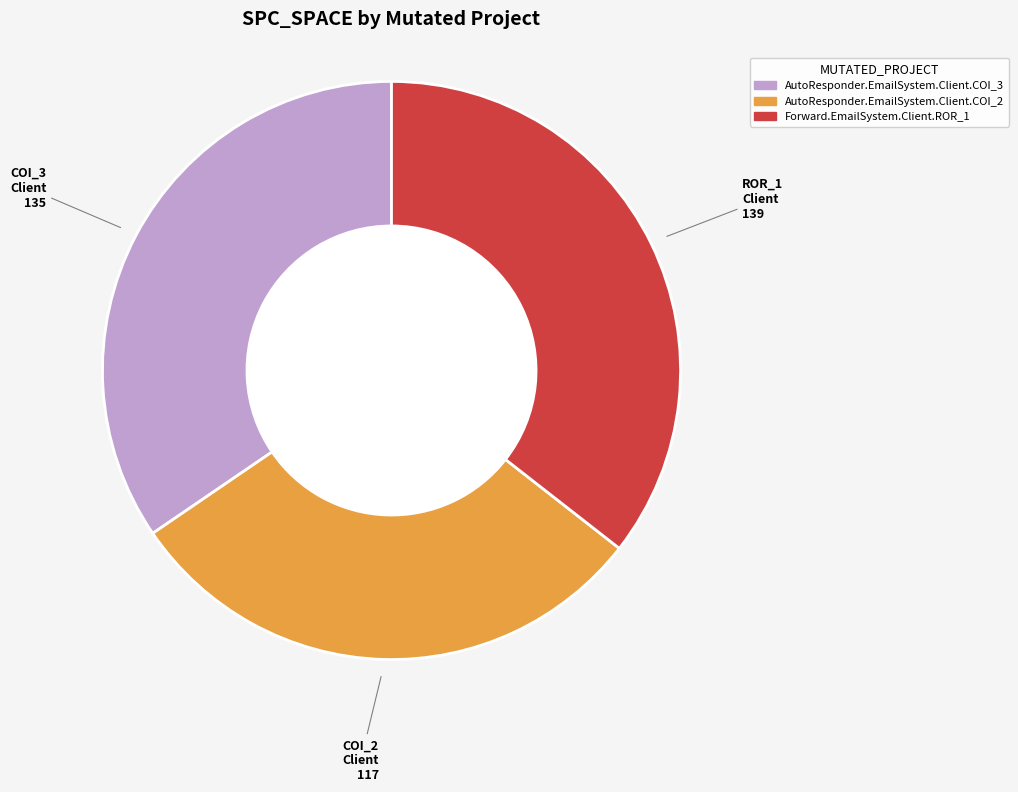

Combined, do Forward.EmailSystem.Client.ROR_1 and AutoResponder.EmailSystem.Client.COI_3 account for over 50%?

Yes